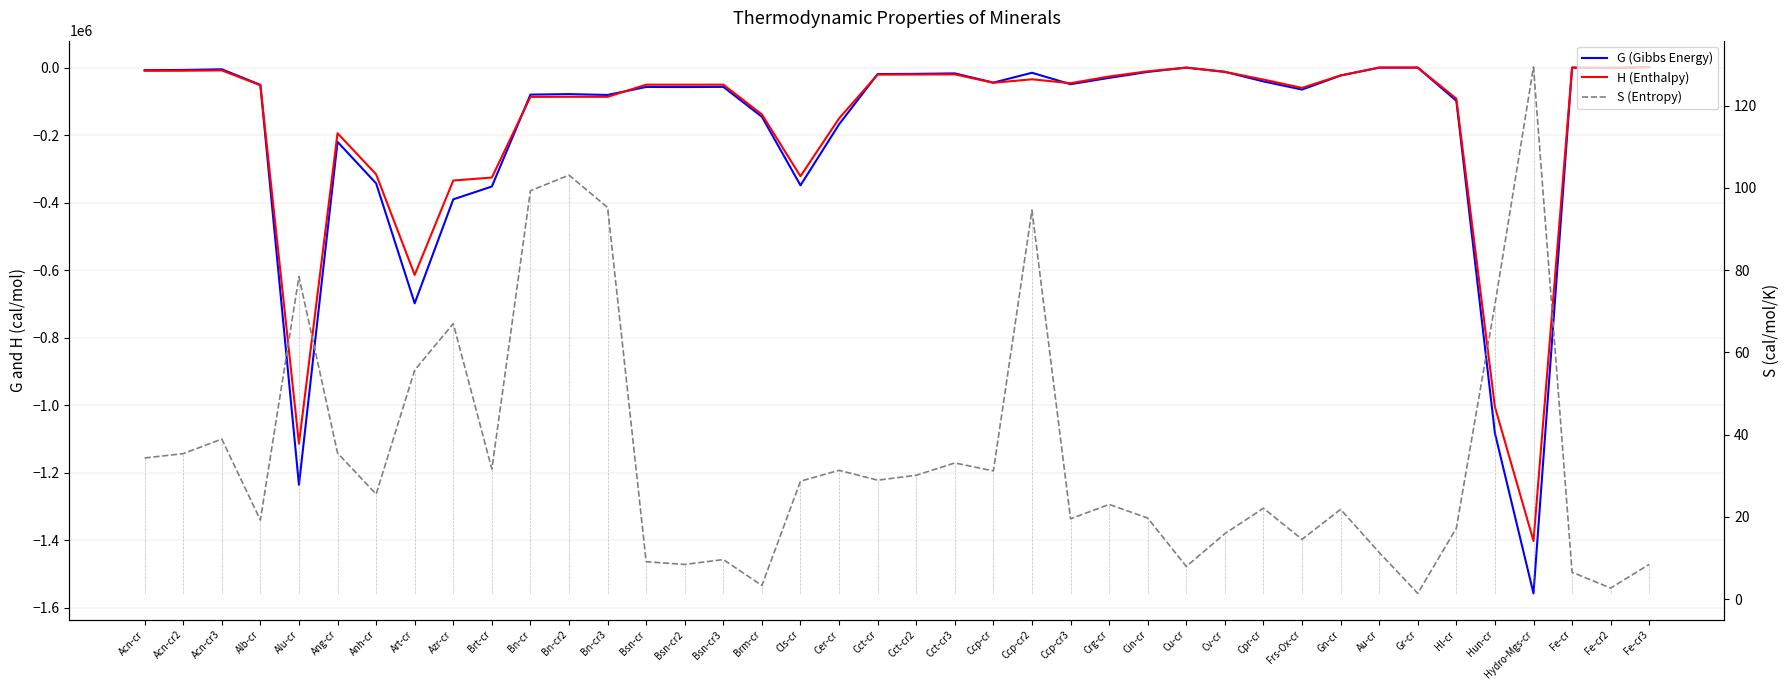

What is the greatest value displayed?

1865.3